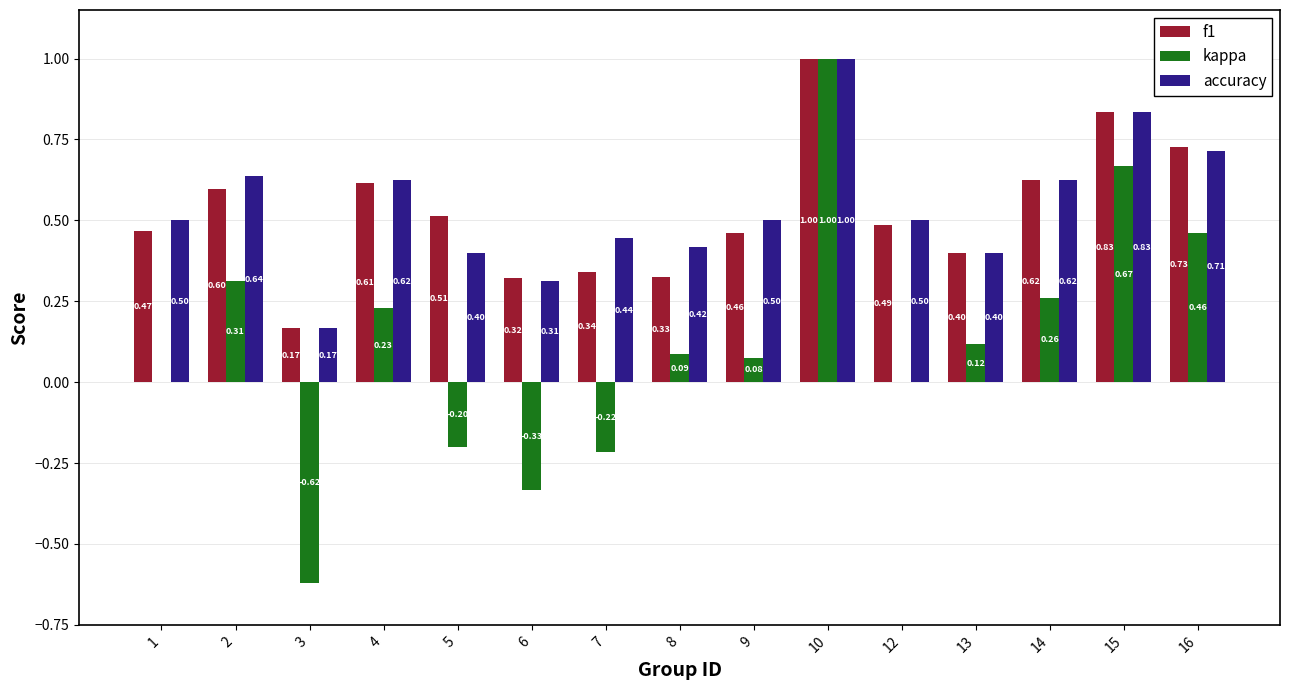

Are the bars grouped side by side (vs. stacked)?

Yes